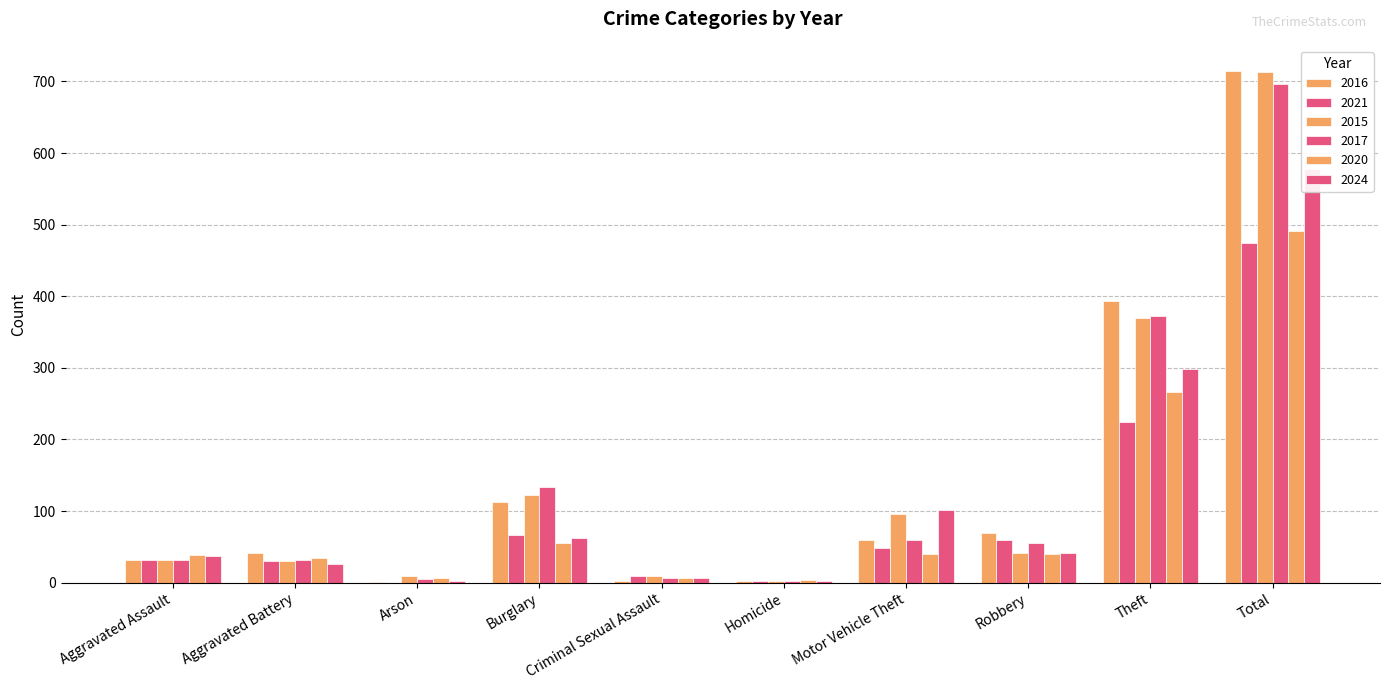

Which series has the largest range (max minus min)?

2016